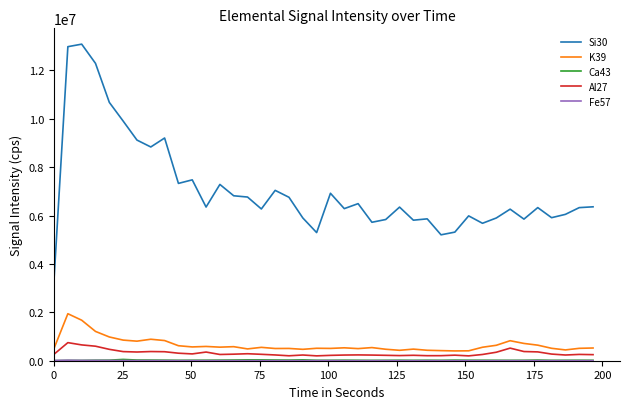

Which series has the largest total across all categories?

Si30